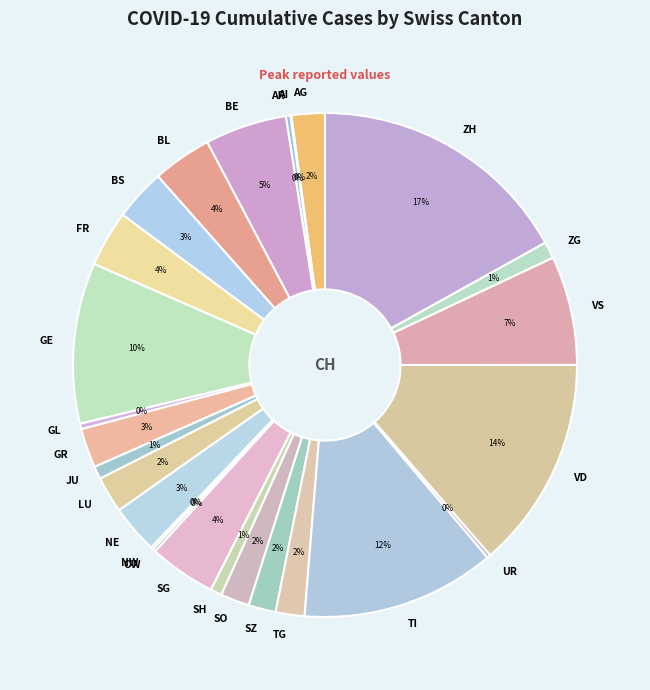

To the nearest percent, what is the combined percentage of JU and LU?

3%